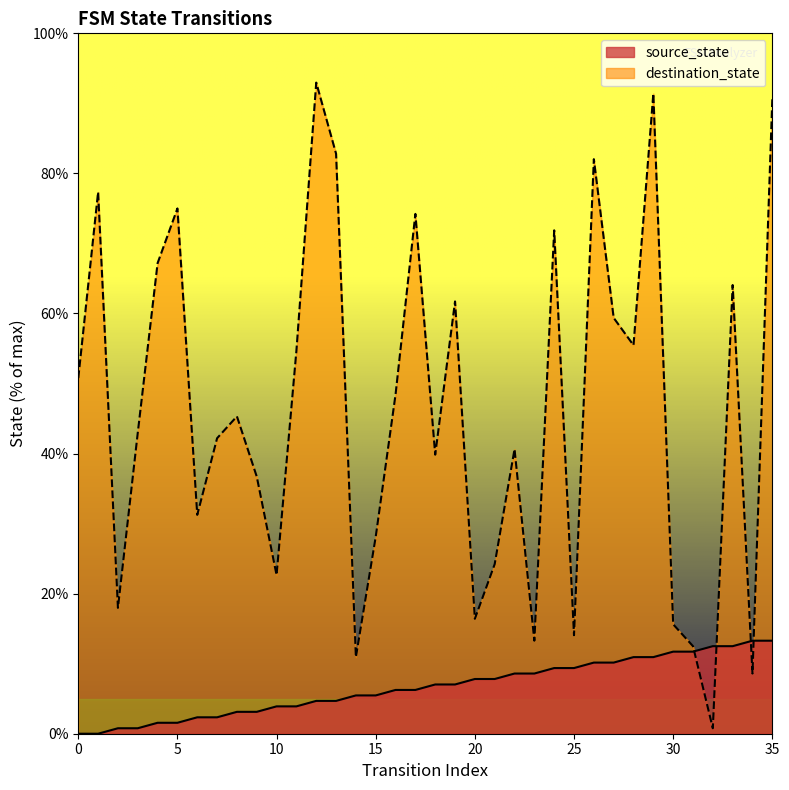

Between which two adjacent categories do destination_state and source_state first intersect?

31 and 32